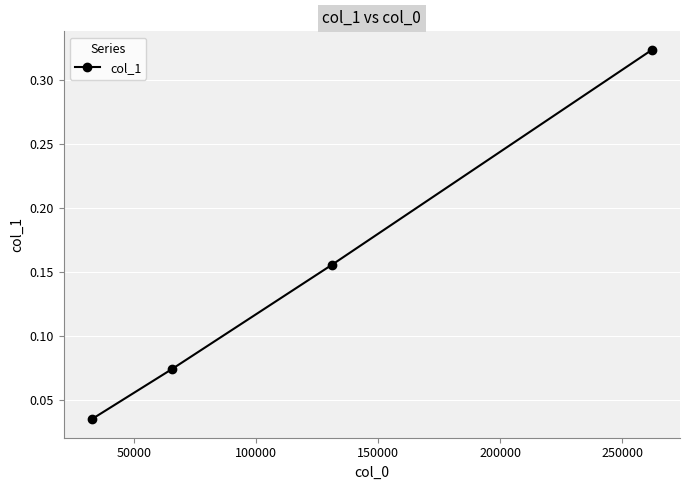

Does the chart have visible grid lines?

Yes